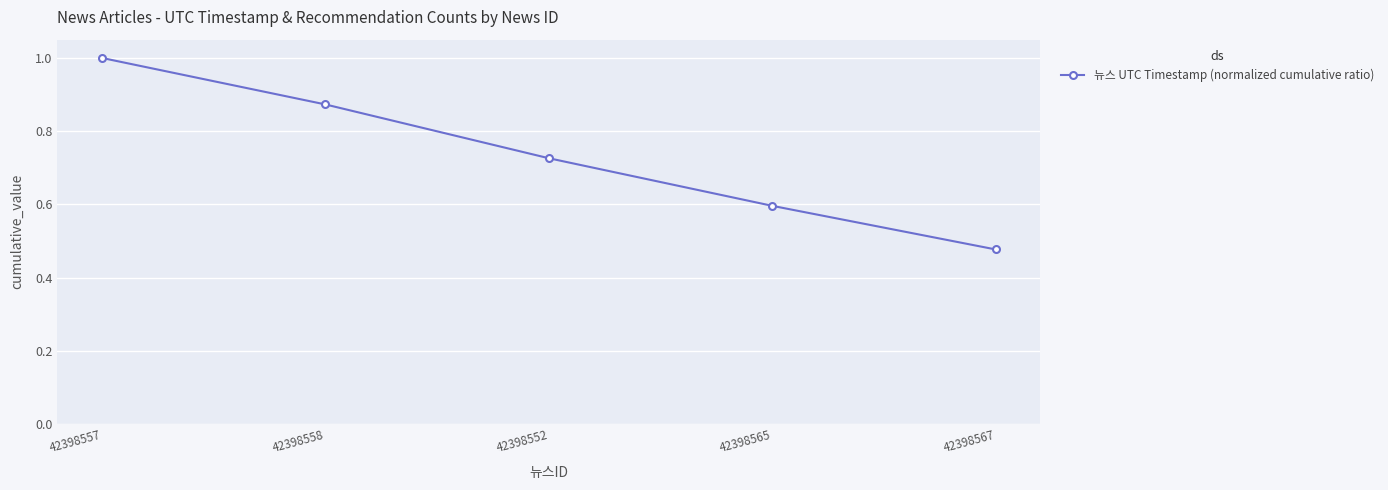

Does the chart display data point markers on the line(s)?

Yes